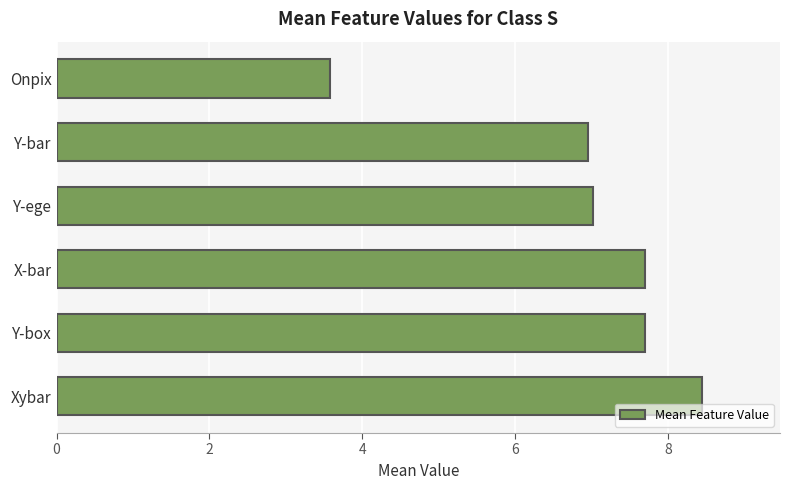

How many categories are shown in the chart?

6